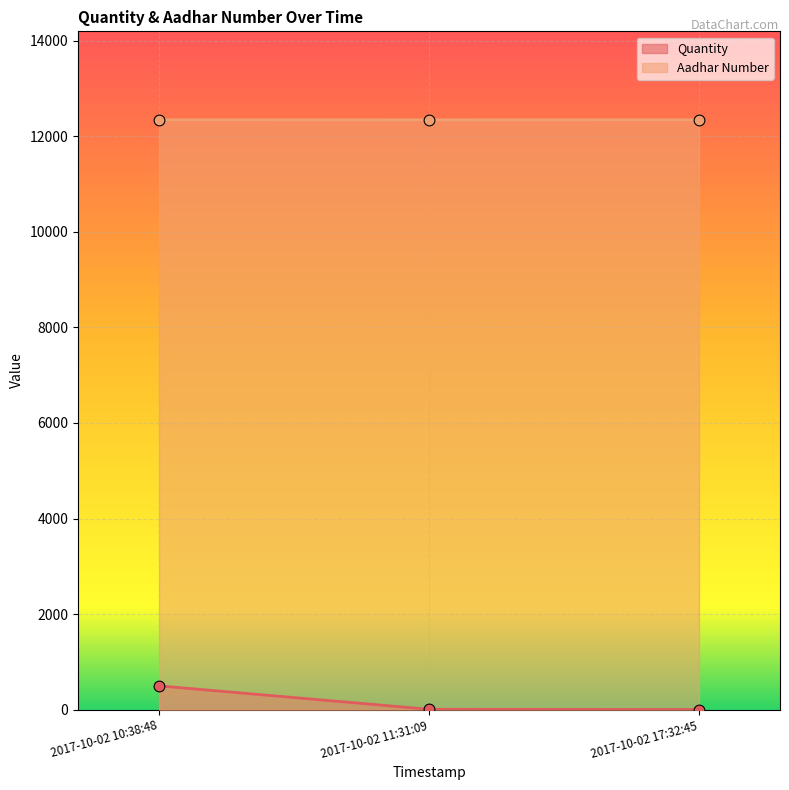

Which series reaches the maximum Y coordinate?

Aadhar Number